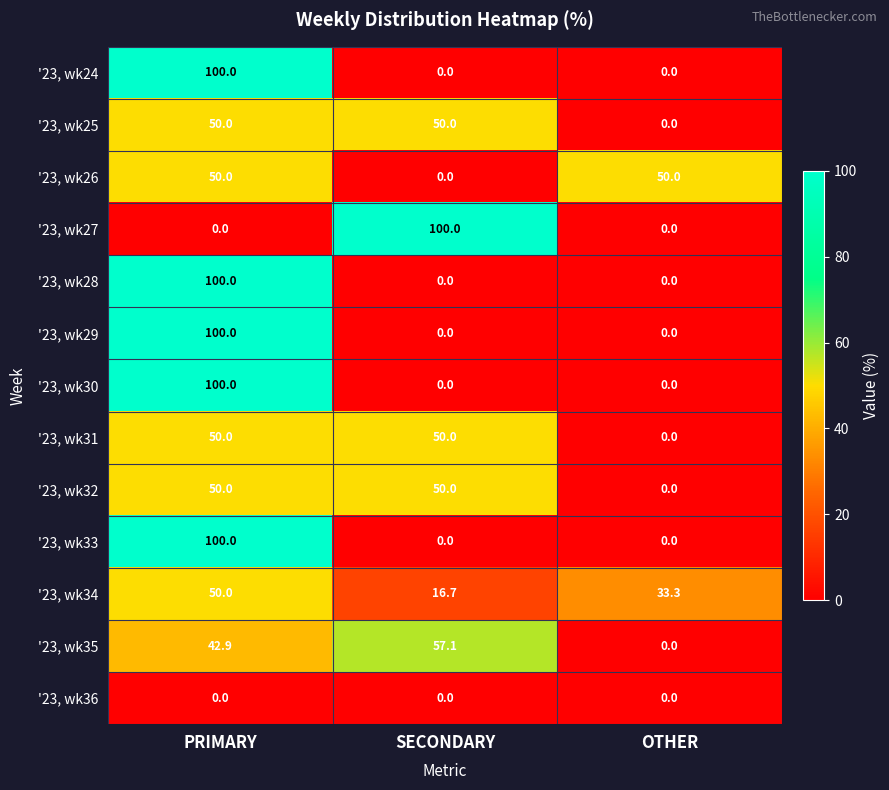

What is the maximum value for '23, wk30?

100.0